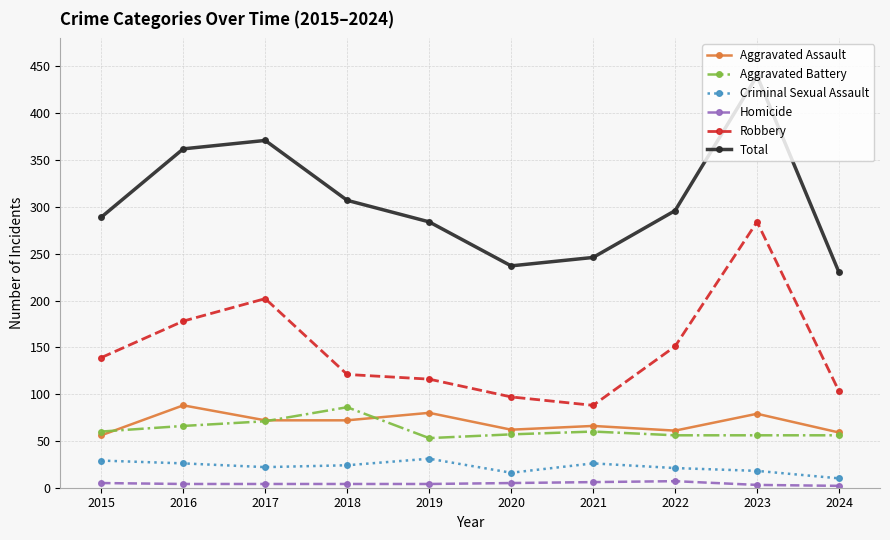

Where is the first local minimum for Robbery?

2021